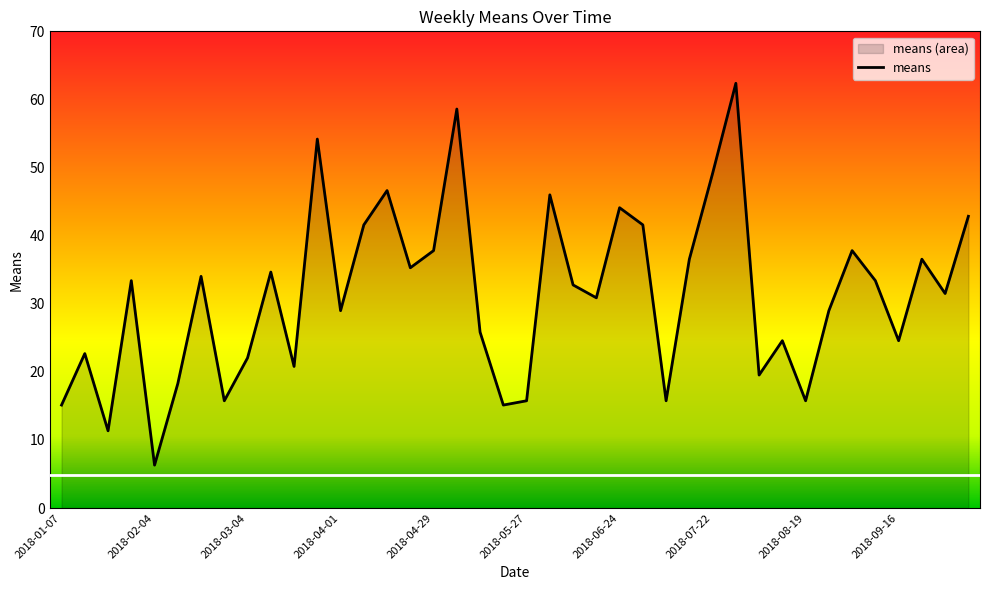

Reading left to right, transcribe all the data shown in this chart.

15.1	22.7	11.3	33.4	6.3	18.3	34.0	15.8	22.1	34.6	20.8	54.2	29.0	41.6	46.6	35.3	37.8	58.6	25.8	15.1	15.8	46.0	32.8	30.9	44.1	41.6	15.8	36.5	49.1	62.4	19.5	24.6	15.8	29.0	37.8	33.4	24.6	36.5	31.5	42.8